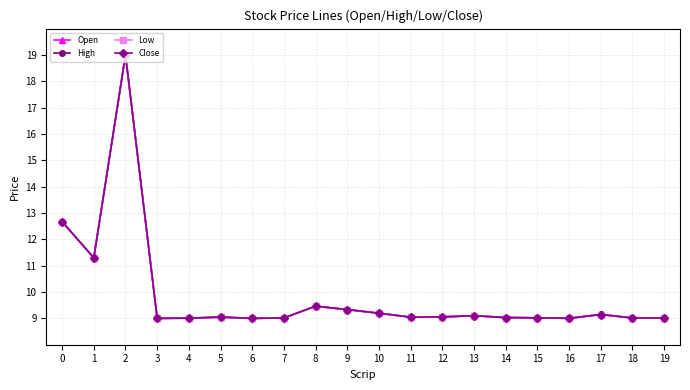

True or false: High has more than 2 interior local peaks.

True